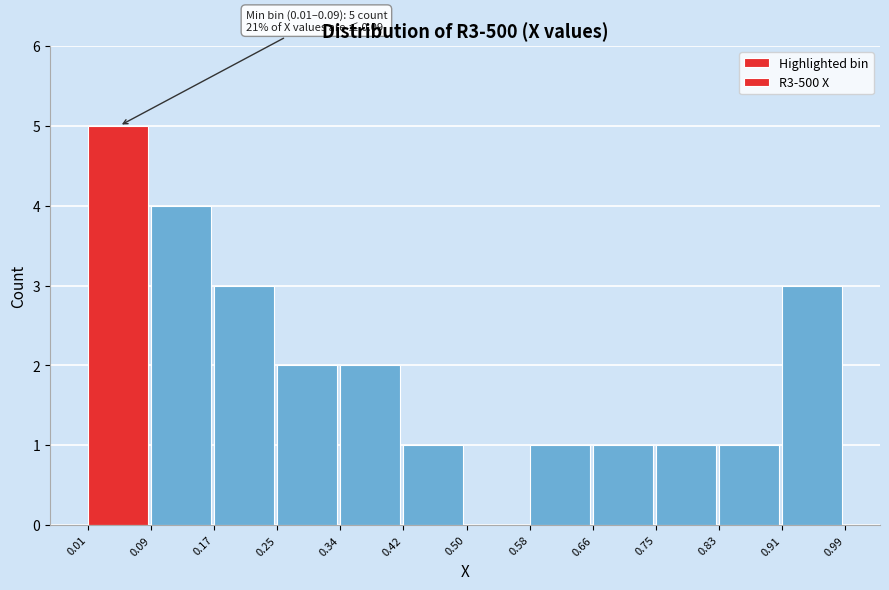

Which range on the x-axis has the tallest bar?

0.01 to 0.09